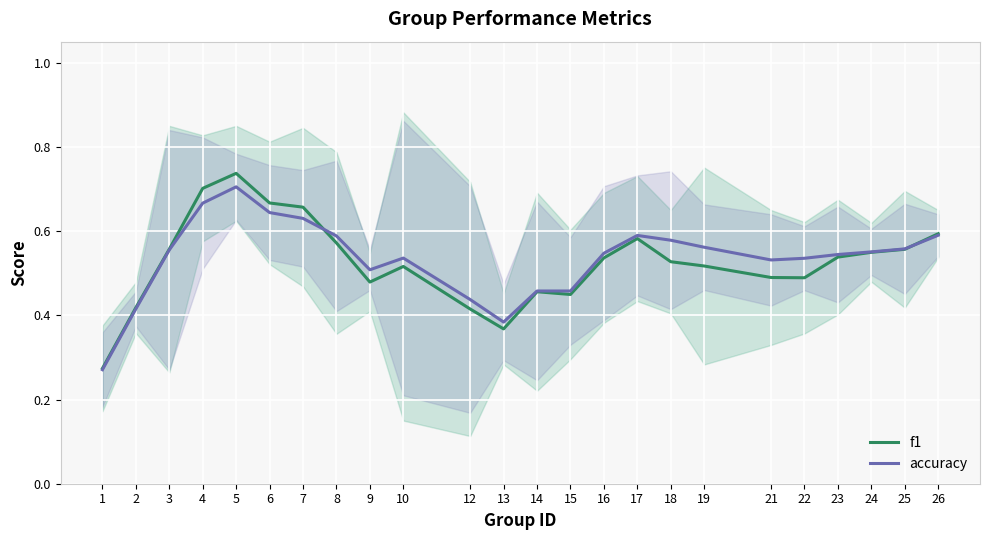

Rank the series at 8 from lowest to highest value.

f1, accuracy